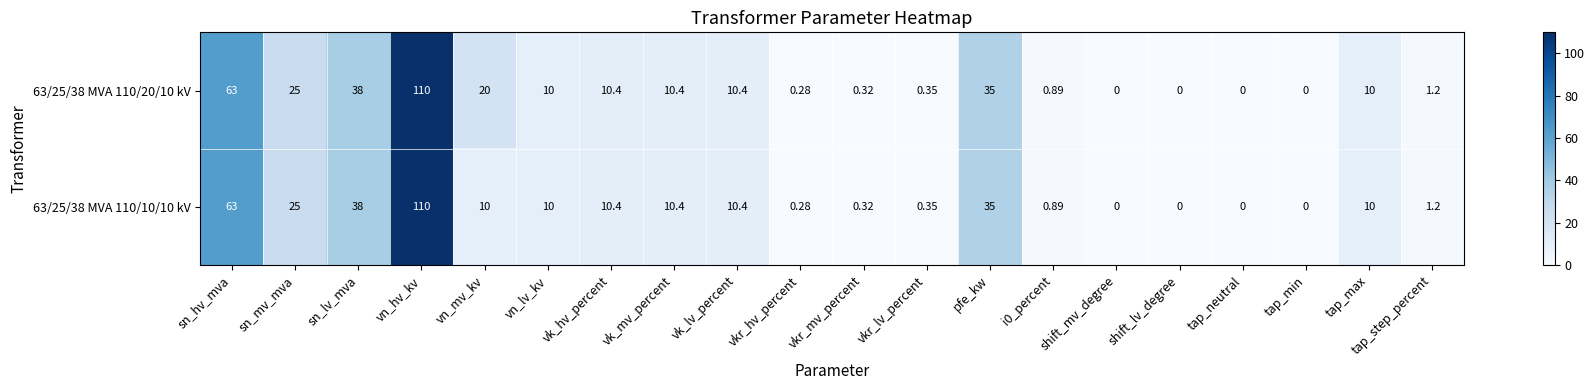

How many data points does each series have?

20